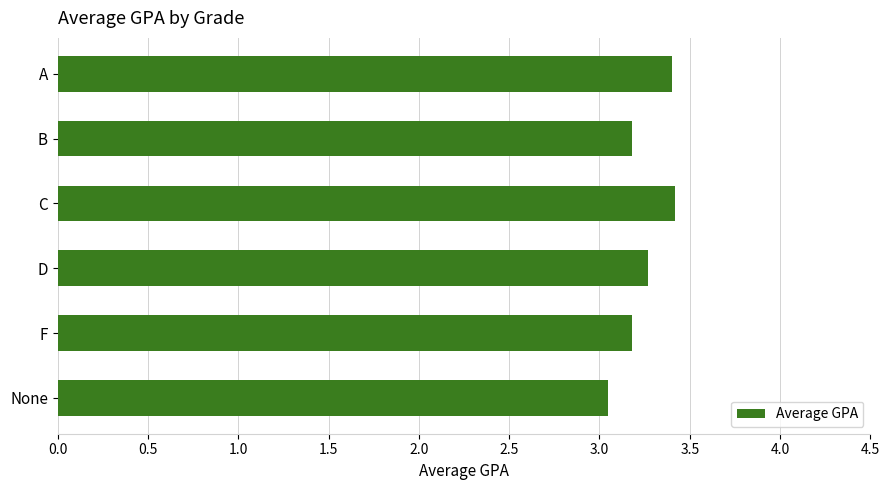

Which label corresponds to the smallest value in the chart?

None